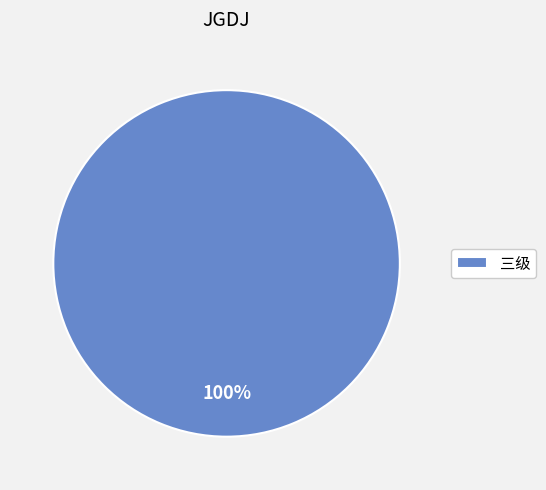

True or false: 三级 accounts for 86% of the total.

False